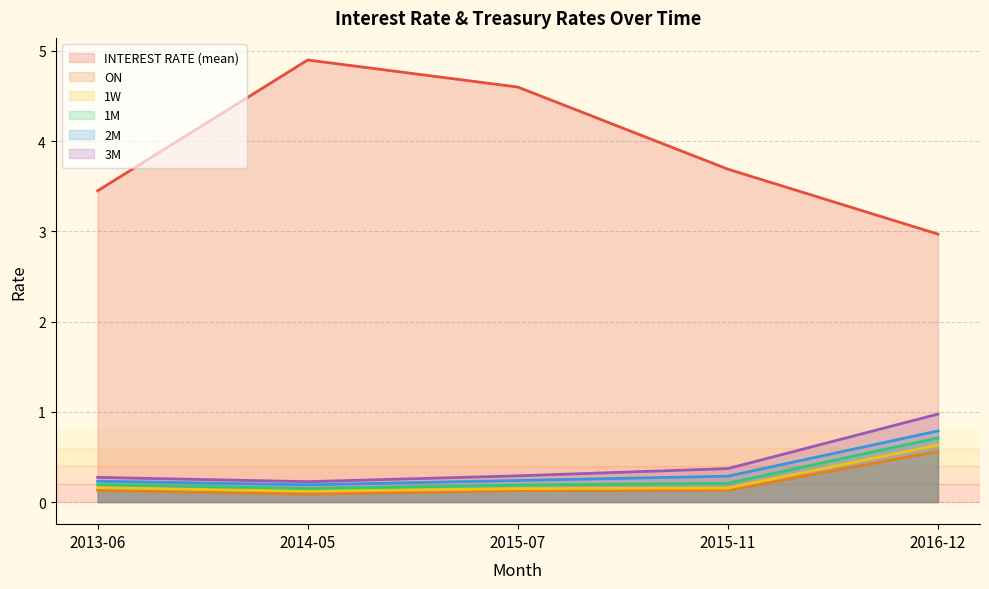

What are all the series names shown in the legend?

INTEREST RATE (mean), ON, 1W, 1M, 2M, 3M